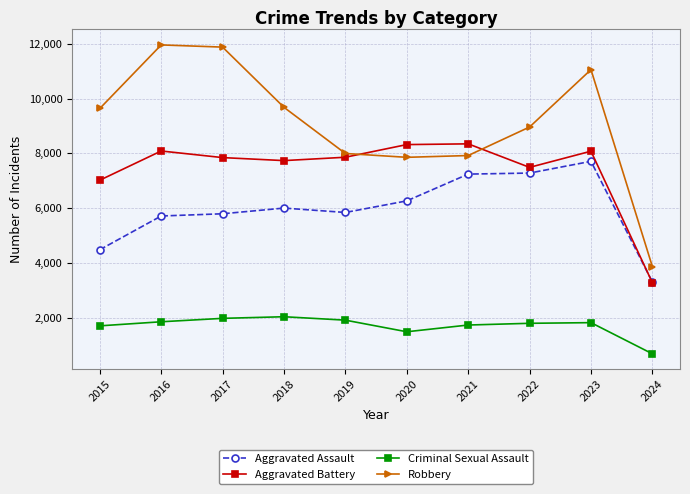

What is the sum of the Aggravated Battery values at 2018 and 2016?

15821